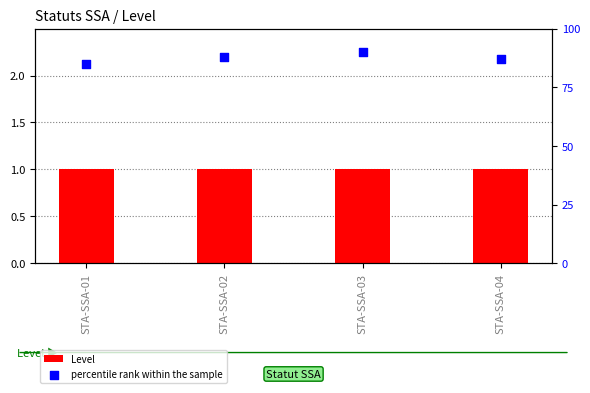

Which series reaches the maximum Y coordinate?

percentile rank within the sample